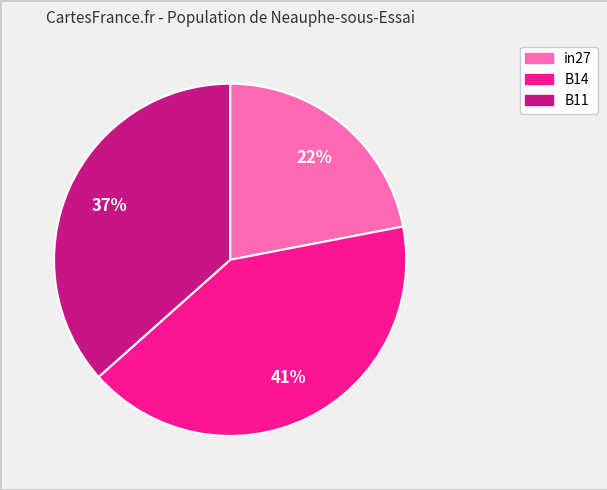

To the nearest percent, what is the combined percentage of B14 and B11?

78%